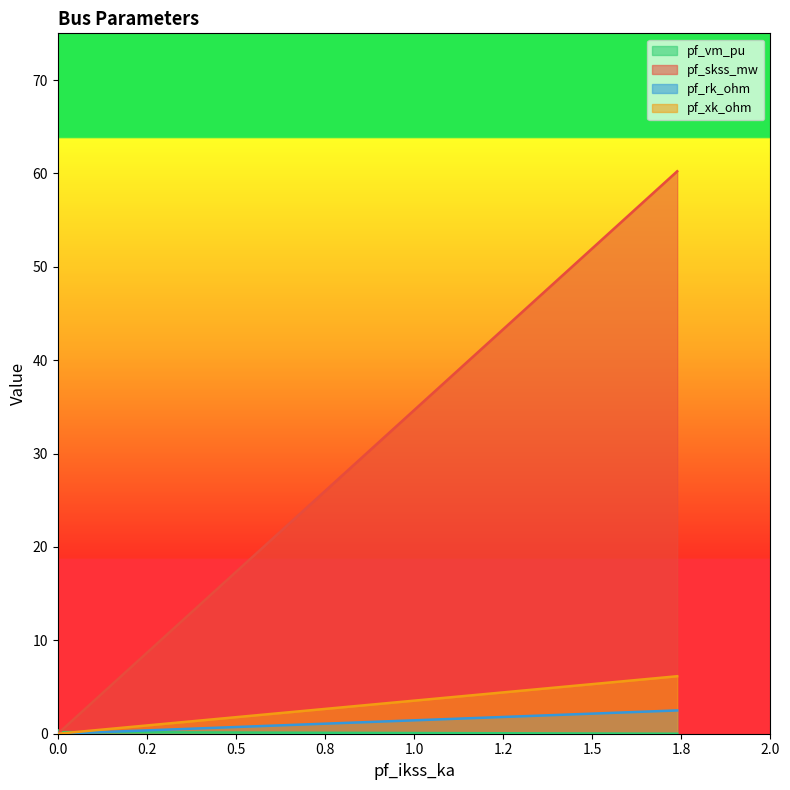

What is the sum of all pf_rk_ohm values?

6.2